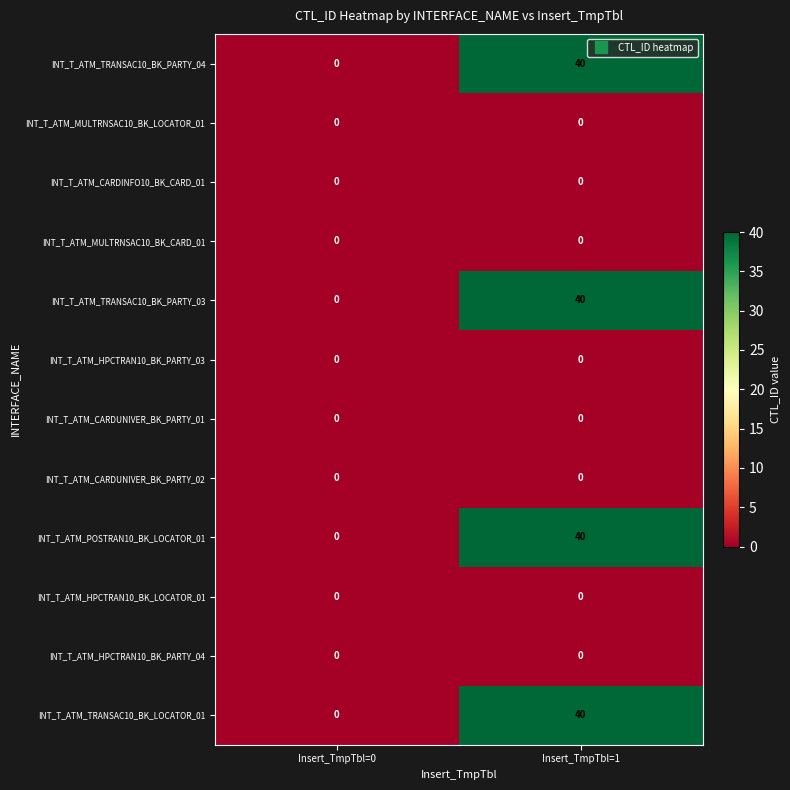

What is the greatest value displayed?

40